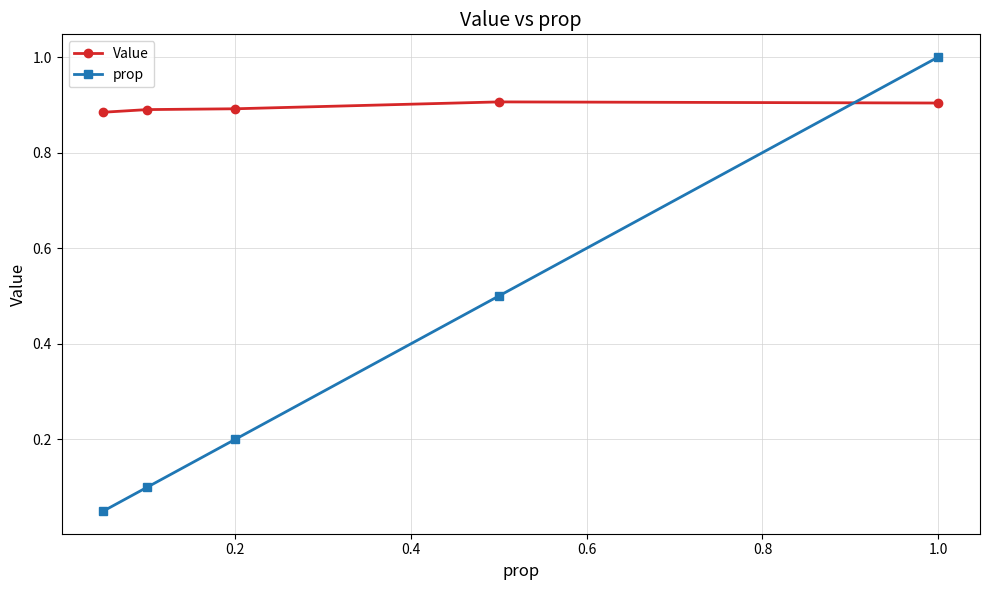

Which series has the largest total across all categories?

Value